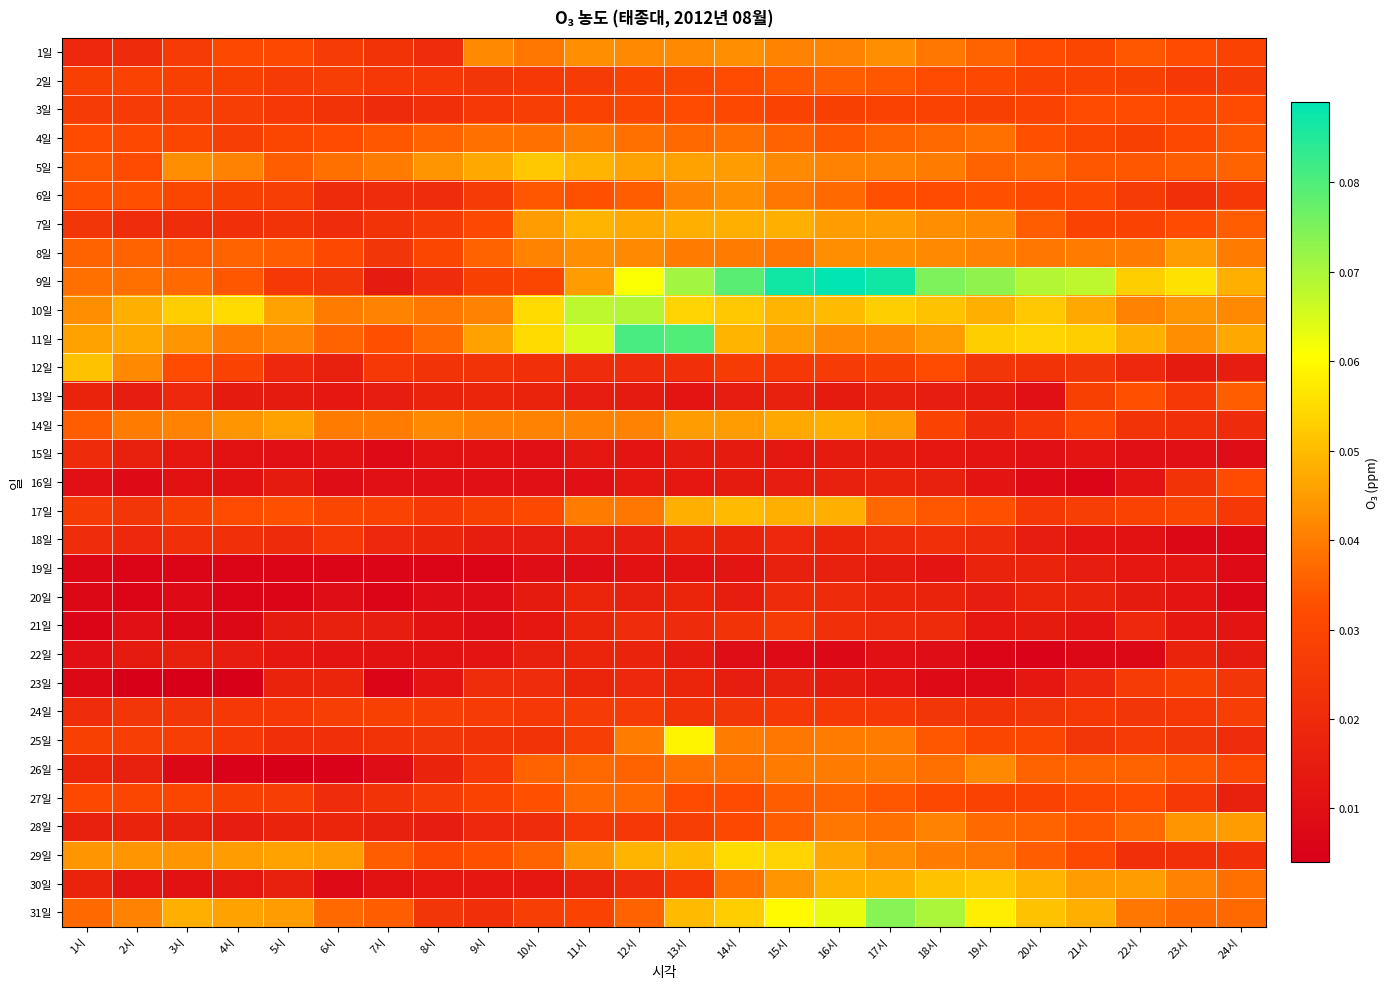

Reading left to right, what are all the values shown in this chart?

1일: 1시=0.0	2시=0.0	3시=0.0	4시=0.0	5시=0.0	6시=0.0	7시=0.0	8시=0.0	9시=0.0	10시=0.0	11시=0.0	12시=0.0	13시=0.0	14시=0.0	15시=0.0	16시=0.0	17시=0.0	18시=0.0	19시=0.0	20시=0.0	21시=0.0	22시=0.0	23시=0.0	24시=0.0
2일: 1시=0.0	2시=0.0	3시=0.0	4시=0.0	5시=0.0	6시=0.0	7시=0.0	8시=0.0	9시=0.0	10시=0.0	11시=0.0	12시=0.0	13시=0.0	14시=0.0	15시=0.0	16시=0.0	17시=0.0	18시=0.0	19시=0.0	20시=0.0	21시=0.0	22시=0.0	23시=0.0	24시=0.0
3일: 1시=0.0	2시=0.0	3시=0.0	4시=0.0	5시=0.0	6시=0.0	7시=0.0	8시=0.0	9시=0.0	10시=0.0	11시=0.0	12시=0.0	13시=0.0	14시=0.0	15시=0.0	16시=0.0	17시=0.0	18시=0.0	19시=0.0	20시=0.0	21시=0.0	22시=0.0	23시=0.0	24시=0.0
4일: 1시=0.0	2시=0.0	3시=0.0	4시=0.0	5시=0.0	6시=0.0	7시=0.0	8시=0.0	9시=0.0	10시=0.0	11시=0.0	12시=0.0	13시=0.0	14시=0.0	15시=0.0	16시=0.0	17시=0.0	18시=0.0	19시=0.0	20시=0.0	21시=0.0	22시=0.0	23시=0.0	24시=0.0
5일: 1시=0.0	2시=0.0	3시=0.0	4시=0.0	5시=0.0	6시=0.0	7시=0.0	8시=0.0	9시=0.0	10시=0.1	11시=0.0	12시=0.0	13시=0.0	14시=0.0	15시=0.0	16시=0.0	17시=0.0	18시=0.0	19시=0.0	20시=0.0	21시=0.0	22시=0.0	23시=0.0	24시=0.0
6일: 1시=0.0	2시=0.0	3시=0.0	4시=0.0	5시=0.0	6시=0.0	7시=0.0	8시=0.0	9시=0.0	10시=0.0	11시=0.0	12시=0.0	13시=0.0	14시=0.0	15시=0.0	16시=0.0	17시=0.0	18시=0.0	19시=0.0	20시=0.0	21시=0.0	22시=0.0	23시=0.0	24시=0.0
7일: 1시=0.0	2시=0.0	3시=0.0	4시=0.0	5시=0.0	6시=0.0	7시=0.0	8시=0.0	9시=0.0	10시=0.0	11시=0.0	12시=0.0	13시=0.0	14시=0.0	15시=0.0	16시=0.0	17시=0.0	18시=0.0	19시=0.0	20시=0.0	21시=0.0	22시=0.0	23시=0.0	24시=0.0
8일: 1시=0.0	2시=0.0	3시=0.0	4시=0.0	5시=0.0	6시=0.0	7시=0.0	8시=0.0	9시=0.0	10시=0.0	11시=0.0	12시=0.0	13시=0.0	14시=0.0	15시=0.0	16시=0.0	17시=0.0	18시=0.0	19시=0.0	20시=0.0	21시=0.0	22시=0.0	23시=0.0	24시=0.0
9일: 1시=0.0	2시=0.0	3시=0.0	4시=0.0	5시=0.0	6시=0.0	7시=0.0	8시=0.0	9시=0.0	10시=0.0	11시=0.0	12시=0.1	13시=0.1	14시=0.1	15시=0.1	16시=0.1	17시=0.1	18시=0.1	19시=0.1	20시=0.1	21시=0.1	22시=0.1	23시=0.1	24시=0.0
10일: 1시=0.0	2시=0.0	3시=0.1	4시=0.1	5시=0.0	6시=0.0	7시=0.0	8시=0.0	9시=0.0	10시=0.1	11시=0.1	12시=0.1	13시=0.1	14시=0.1	15시=0.0	16시=0.1	17시=0.1	18시=0.1	19시=0.0	20시=0.1	21시=0.0	22시=0.0	23시=0.0	24시=0.0
11일: 1시=0.0	2시=0.0	3시=0.0	4시=0.0	5시=0.0	6시=0.0	7시=0.0	8시=0.0	9시=0.0	10시=0.1	11시=0.1	12시=0.1	13시=0.1	14시=0.0	15시=0.0	16시=0.0	17시=0.0	18시=0.0	19시=0.1	20시=0.1	21시=0.1	22시=0.0	23시=0.0	24시=0.0
12일: 1시=0.1	2시=0.0	3시=0.0	4시=0.0	5시=0.0	6시=0.0	7시=0.0	8시=0.0	9시=0.0	10시=0.0	11시=0.0	12시=0.0	13시=0.0	14시=0.0	15시=0.0	16시=0.0	17시=0.0	18시=0.0	19시=0.0	20시=0.0	21시=0.0	22시=0.0	23시=0.0	24시=0.0
13일: 1시=0.0	2시=0.0	3시=0.0	4시=0.0	5시=0.0	6시=0.0	7시=0.0	8시=0.0	9시=0.0	10시=0.0	11시=0.0	12시=0.0	13시=0.0	14시=0.0	15시=0.0	16시=0.0	17시=0.0	18시=0.0	19시=0.0	20시=0.0	21시=0.0	22시=0.0	23시=0.0	24시=0.0
14일: 1시=0.0	2시=0.0	3시=0.0	4시=0.0	5시=0.0	6시=0.0	7시=0.0	8시=0.0	9시=0.0	10시=0.0	11시=0.0	12시=0.0	13시=0.0	14시=0.0	15시=0.0	16시=0.0	17시=0.0	18시=0.0	19시=0.0	20시=0.0	21시=0.0	22시=0.0	23시=0.0	24시=0.0
15일: 1시=0.0	2시=0.0	3시=0.0	4시=0.0	5시=0.0	6시=0.0	7시=0.0	8시=0.0	9시=0.0	10시=0.0	11시=0.0	12시=0.0	13시=0.0	14시=0.0	15시=0.0	16시=0.0	17시=0.0	18시=0.0	19시=0.0	20시=0.0	21시=0.0	22시=0.0	23시=0.0	24시=0.0
16일: 1시=0.0	2시=0.0	3시=0.0	4시=0.0	5시=0.0	6시=0.0	7시=0.0	8시=0.0	9시=0.0	10시=0.0	11시=0.0	12시=0.0	13시=0.0	14시=0.0	15시=0.0	16시=0.0	17시=0.0	18시=0.0	19시=0.0	20시=0.0	21시=0.0	22시=0.0	23시=0.0	24시=0.0
17일: 1시=0.0	2시=0.0	3시=0.0	4시=0.0	5시=0.0	6시=0.0	7시=0.0	8시=0.0	9시=0.0	10시=0.0	11시=0.0	12시=0.0	13시=0.0	14시=0.1	15시=0.0	16시=0.0	17시=0.0	18시=0.0	19시=0.0	20시=0.0	21시=0.0	22시=0.0	23시=0.0	24시=0.0
18일: 1시=0.0	2시=0.0	3시=0.0	4시=0.0	5시=0.0	6시=0.0	7시=0.0	8시=0.0	9시=0.0	10시=0.0	11시=0.0	12시=0.0	13시=0.0	14시=0.0	15시=0.0	16시=0.0	17시=0.0	18시=0.0	19시=0.0	20시=0.0	21시=0.0	22시=0.0	23시=0.0	24시=0.0
19일: 1시=0.0	2시=0.0	3시=0.0	4시=0.0	5시=0.0	6시=0.0	7시=0.0	8시=0.0	9시=0.0	10시=0.0	11시=0.0	12시=0.0	13시=0.0	14시=0.0	15시=0.0	16시=0.0	17시=0.0	18시=0.0	19시=0.0	20시=0.0	21시=0.0	22시=0.0	23시=0.0	24시=0.0
20일: 1시=0.0	2시=0.0	3시=0.0	4시=0.0	5시=0.0	6시=0.0	7시=0.0	8시=0.0	9시=0.0	10시=0.0	11시=0.0	12시=0.0	13시=0.0	14시=0.0	15시=0.0	16시=0.0	17시=0.0	18시=0.0	19시=0.0	20시=0.0	21시=0.0	22시=0.0	23시=0.0	24시=0.0
21일: 1시=0.0	2시=0.0	3시=0.0	4시=0.0	5시=0.0	6시=0.0	7시=0.0	8시=0.0	9시=0.0	10시=0.0	11시=0.0	12시=0.0	13시=0.0	14시=0.0	15시=0.0	16시=0.0	17시=0.0	18시=0.0	19시=0.0	20시=0.0	21시=0.0	22시=0.0	23시=0.0	24시=0.0
22일: 1시=0.0	2시=0.0	3시=0.0	4시=0.0	5시=0.0	6시=0.0	7시=0.0	8시=0.0	9시=0.0	10시=0.0	11시=0.0	12시=0.0	13시=0.0	14시=0.0	15시=0.0	16시=0.0	17시=0.0	18시=0.0	19시=0.0	20시=0.0	21시=0.0	22시=0.0	23시=0.0	24시=0.0
23일: 1시=0.0	2시=0.0	3시=0.0	4시=0.0	5시=0.0	6시=0.0	7시=0.0	8시=0.0	9시=0.0	10시=0.0	11시=0.0	12시=0.0	13시=0.0	14시=0.0	15시=0.0	16시=0.0	17시=0.0	18시=0.0	19시=0.0	20시=0.0	21시=0.0	22시=0.0	23시=0.0	24시=0.0
24일: 1시=0.0	2시=0.0	3시=0.0	4시=0.0	5시=0.0	6시=0.0	7시=0.0	8시=0.0	9시=0.0	10시=0.0	11시=0.0	12시=0.0	13시=0.0	14시=0.0	15시=0.0	16시=0.0	17시=0.0	18시=0.0	19시=0.0	20시=0.0	21시=0.0	22시=0.0	23시=0.0	24시=0.0
25일: 1시=0.0	2시=0.0	3시=0.0	4시=0.0	5시=0.0	6시=0.0	7시=0.0	8시=0.0	9시=0.0	10시=0.0	11시=0.0	12시=0.0	13시=0.1	14시=0.0	15시=0.0	16시=0.0	17시=0.0	18시=0.0	19시=0.0	20시=0.0	21시=0.0	22시=0.0	23시=0.0	24시=0.0
26일: 1시=0.0	2시=0.0	3시=0.0	4시=0.0	5시=0.0	6시=0.0	7시=0.0	8시=0.0	9시=0.0	10시=0.0	11시=0.0	12시=0.0	13시=0.0	14시=0.0	15시=0.0	16시=0.0	17시=0.0	18시=0.0	19시=0.0	20시=0.0	21시=0.0	22시=0.0	23시=0.0	24시=0.0
27일: 1시=0.0	2시=0.0	3시=0.0	4시=0.0	5시=0.0	6시=0.0	7시=0.0	8시=0.0	9시=0.0	10시=0.0	11시=0.0	12시=0.0	13시=0.0	14시=0.0	15시=0.0	16시=0.0	17시=0.0	18시=0.0	19시=0.0	20시=0.0	21시=0.0	22시=0.0	23시=0.0	24시=0.0
28일: 1시=0.0	2시=0.0	3시=0.0	4시=0.0	5시=0.0	6시=0.0	7시=0.0	8시=0.0	9시=0.0	10시=0.0	11시=0.0	12시=0.0	13시=0.0	14시=0.0	15시=0.0	16시=0.0	17시=0.0	18시=0.0	19시=0.0	20시=0.0	21시=0.0	22시=0.0	23시=0.0	24시=0.0
29일: 1시=0.0	2시=0.0	3시=0.0	4시=0.0	5시=0.0	6시=0.0	7시=0.0	8시=0.0	9시=0.0	10시=0.0	11시=0.0	12시=0.0	13시=0.1	14시=0.1	15시=0.1	16시=0.0	17시=0.0	18시=0.0	19시=0.0	20시=0.0	21시=0.0	22시=0.0	23시=0.0	24시=0.0
30일: 1시=0.0	2시=0.0	3시=0.0	4시=0.0	5시=0.0	6시=0.0	7시=0.0	8시=0.0	9시=0.0	10시=0.0	11시=0.0	12시=0.0	13시=0.0	14시=0.0	15시=0.0	16시=0.0	17시=0.0	18시=0.1	19시=0.1	20시=0.0	21시=0.0	22시=0.0	23시=0.0	24시=0.0
31일: 1시=0.0	2시=0.0	3시=0.0	4시=0.0	5시=0.0	6시=0.0	7시=0.0	8시=0.0	9시=0.0	10시=0.0	11시=0.0	12시=0.0	13시=0.1	14시=0.1	15시=0.1	16시=0.1	17시=0.1	18시=0.1	19시=0.1	20시=0.1	21시=0.0	22시=0.0	23시=0.0	24시=0.0